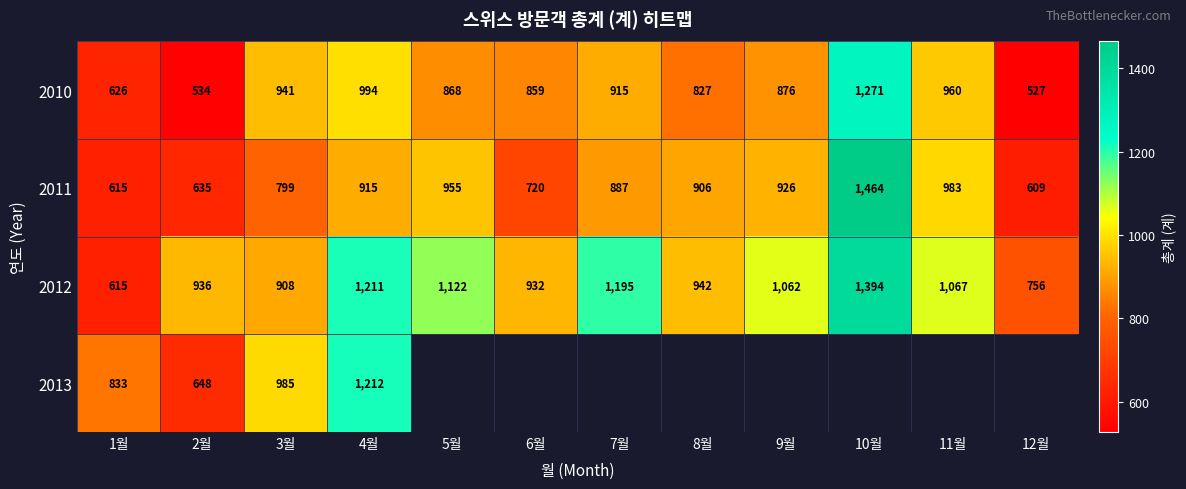

Rank the categories by 2010 value from lowest to highest.

12월, 2월, 1월, 8월, 6월, 5월, 9월, 7월, 3월, 11월, 4월, 10월